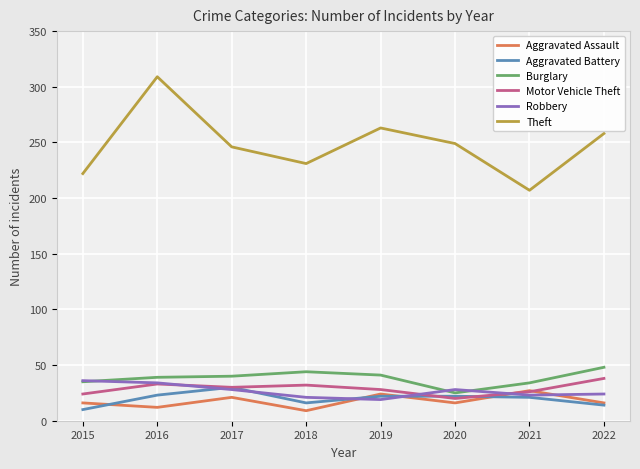

What is the spread (max minus min) of values at 2022?

244